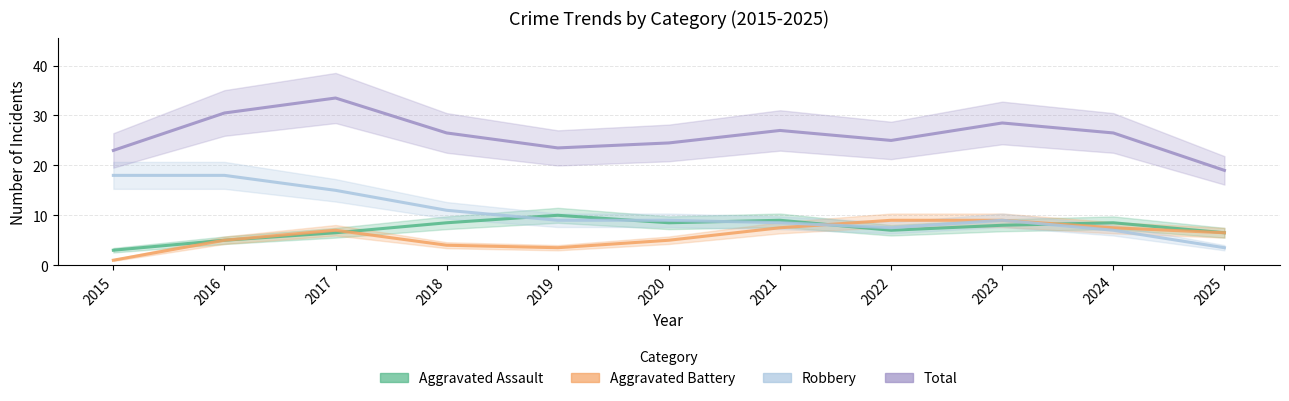

Reading left to right, list all the values displayed in this chart.

Aggravated Assault: 2015=3.0	2016=5.0	2017=6.5	2018=8.5	2019=10.0	2020=8.5	2021=9.0	2022=7.0	2023=8.0	2024=8.5	2025=6.5
Aggravated Battery: 2015=1.0	2016=5.0	2017=7.0	2018=4.0	2019=3.5	2020=5.0	2021=7.5	2022=9.0	2023=9.0	2024=7.5	2025=6.5
Robbery: 2015=18.0	2016=18.0	2017=15.0	2018=11.0	2019=9.0	2020=9.0	2021=8.5	2022=7.5	2023=9.0	2024=7.0	2025=3.5
Total: 2015=23.0	2016=30.5	2017=33.5	2018=26.5	2019=23.5	2020=24.5	2021=27.0	2022=25.0	2023=28.5	2024=26.5	2025=19.0